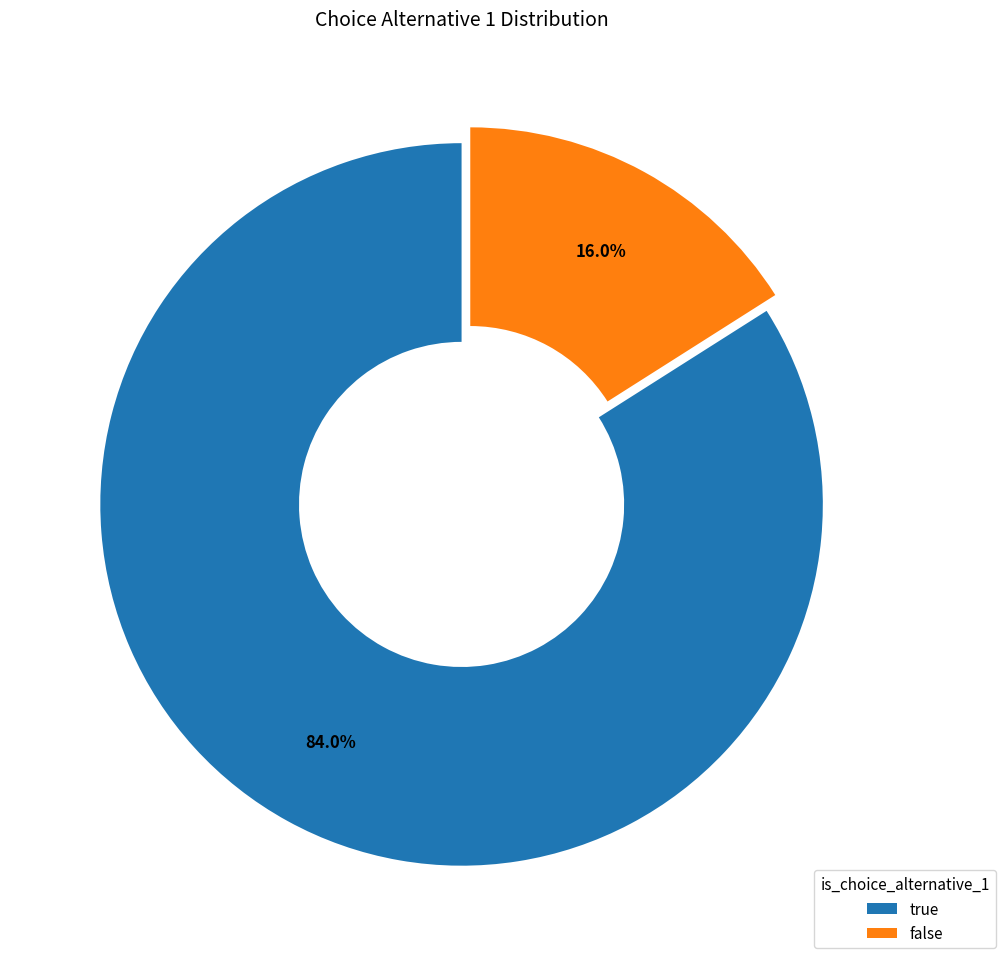

True or false: false accounts for 16% of the total.

True